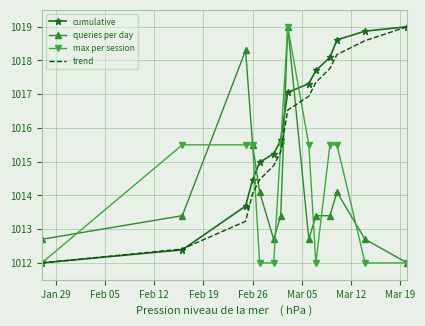

Reading left to right, transcribe all the data shown in this chart.

cumulative: 1012.0	1012.4	1013.7	1014.5	1015.0	1015.2	1015.6	1017.1	1017.3	1017.7	1018.1	1018.6	1018.9	1019.0
queries per day: 1012.7	1013.4	1018.3	1015.5	1014.1	1012.7	1013.4	1019.0	1012.7	1013.4	1013.4	1014.1	1012.7	1012.0
max per session: 1012.0	1015.5	1015.5	1015.5	1012.0	1012.0	1015.5	1019.0	1015.5	1012.0	1015.5	1015.5	1012.0	1012.0
trend: 1012.0	1012.4	1013.2	1014.1	1014.5	1014.9	1015.3	1016.5	1016.9	1017.4	1017.8	1018.2	1018.6	1019.0